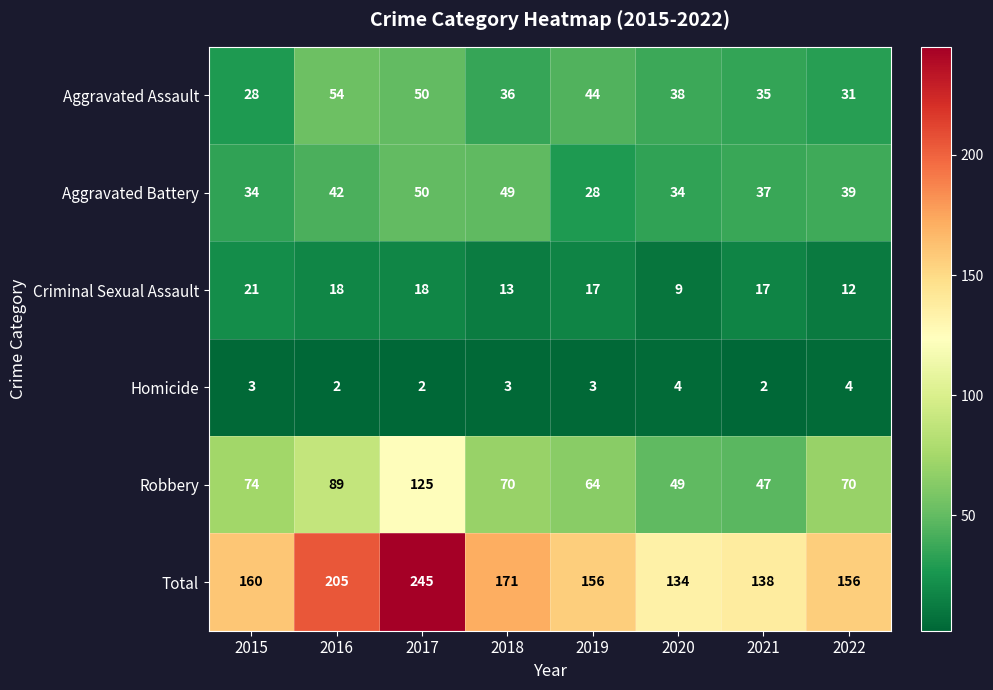

What is the approximate value of Aggravated Assault at 2020?

38